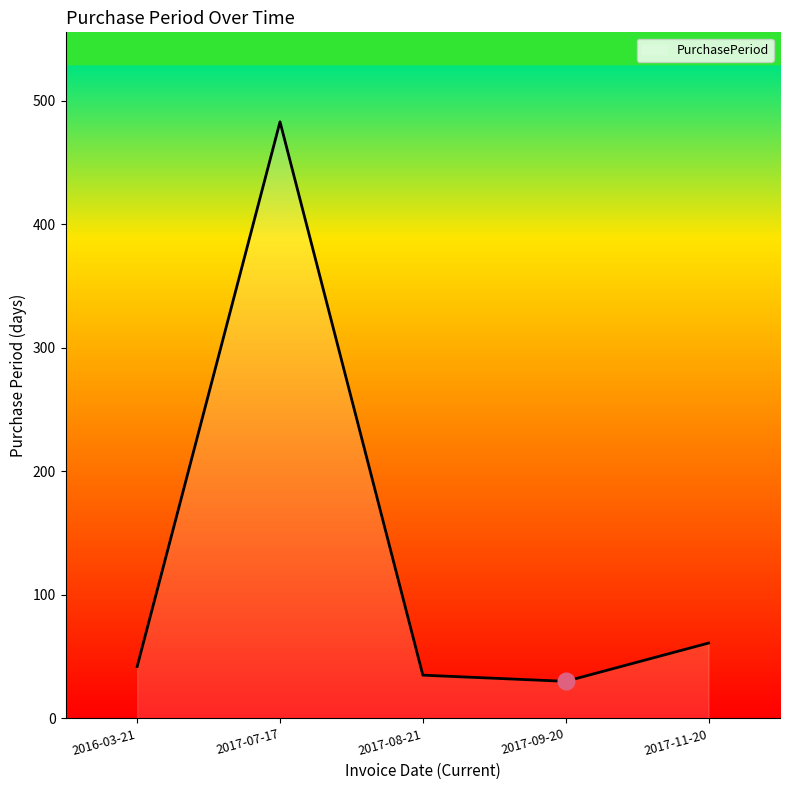

Rank the categories by value from lowest to highest.

2017-09-20, 2017-08-21, 2016-03-21, 2017-11-20, 2017-07-17